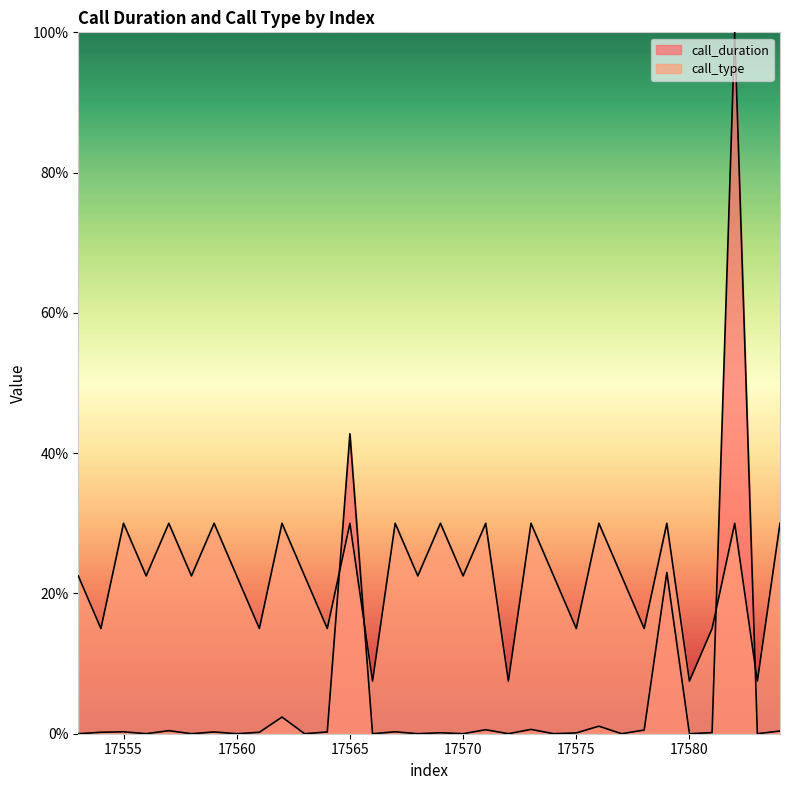

Is it true that call_type equals 14.7 at 17571?

False